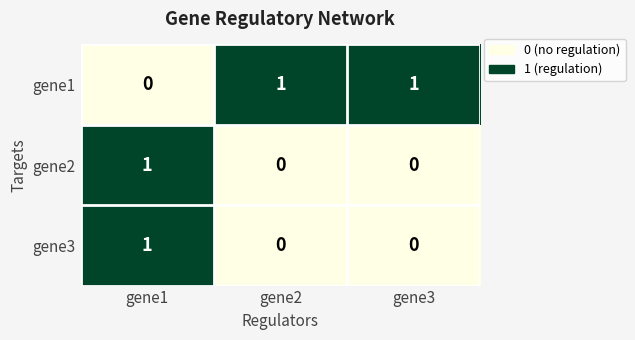

What is the difference between the highest and lowest values at gene2?

1